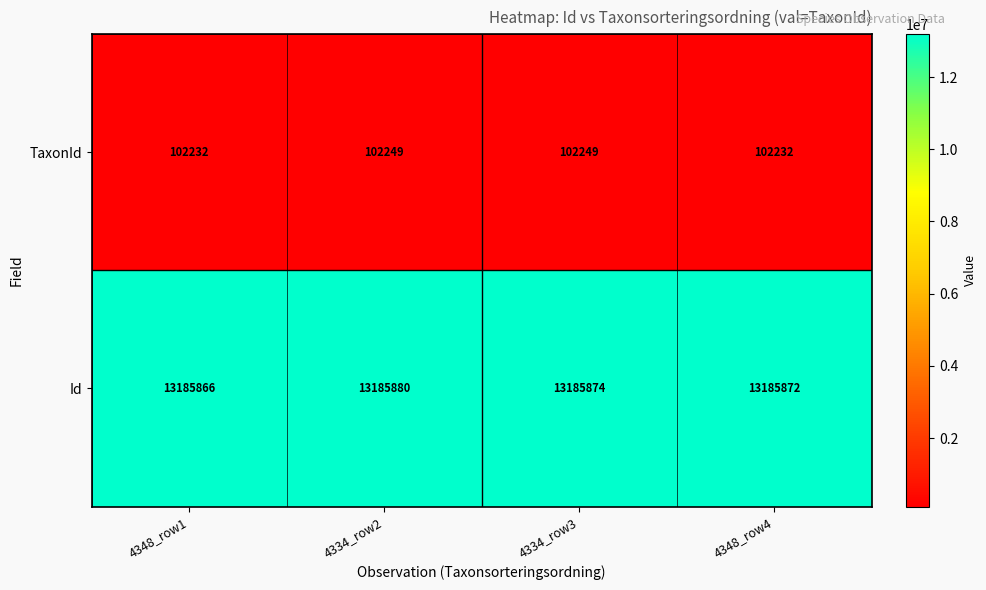

Reading right to left, list all the values displayed in this chart.

TaxonId: 4348_row4=102232	4334_row3=102249	4334_row2=102249	4348_row1=102232
Id: 4348_row4=13185872	4334_row3=13185874	4334_row2=13185880	4348_row1=13185866